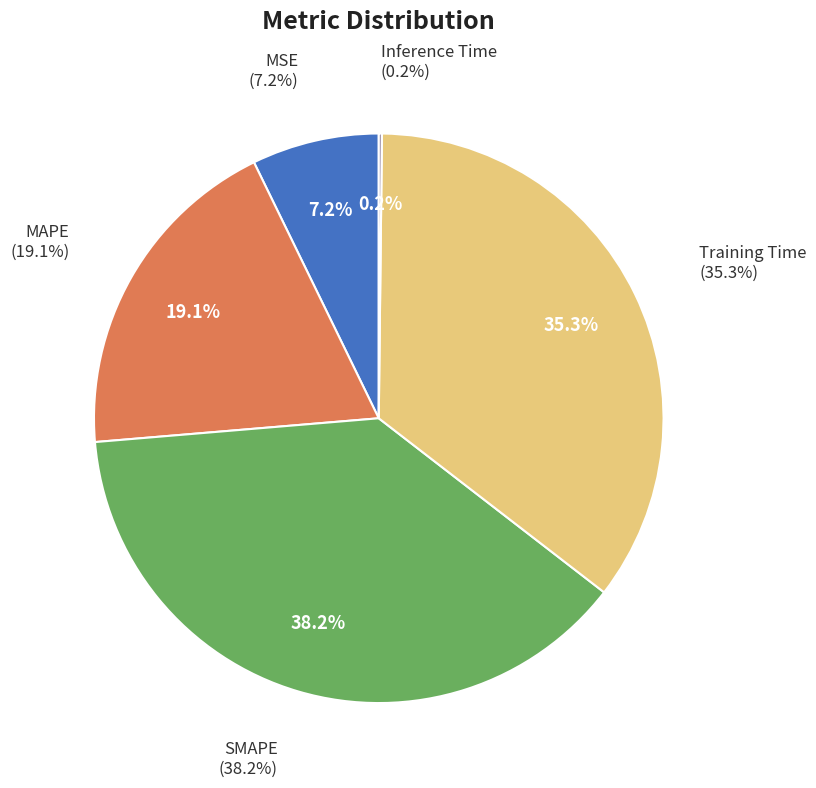

Is it true that MAPE is 6% of the pie?

False